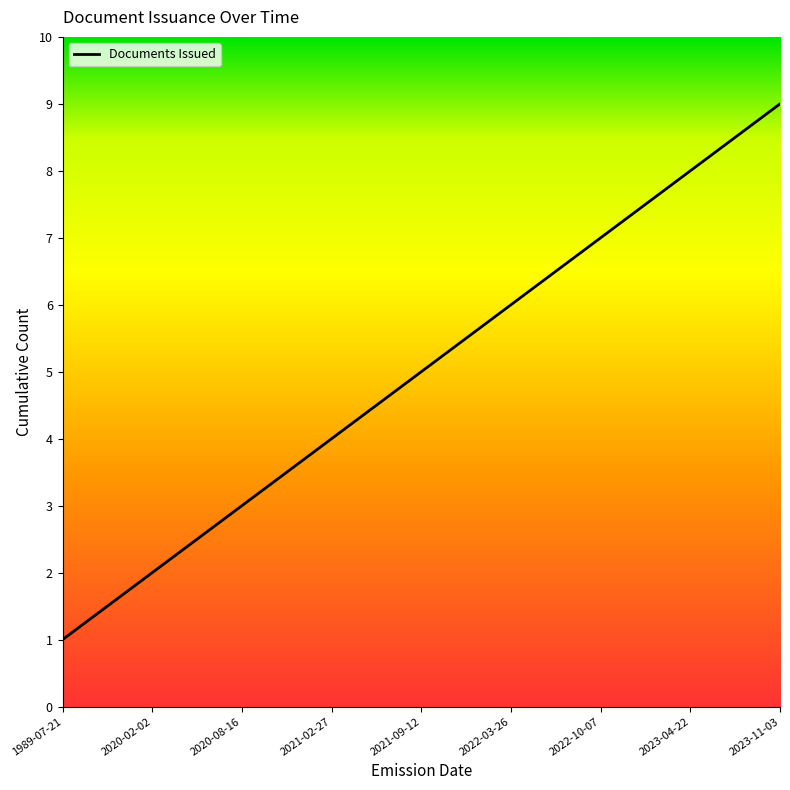

How many lines are shown in the chart?

1